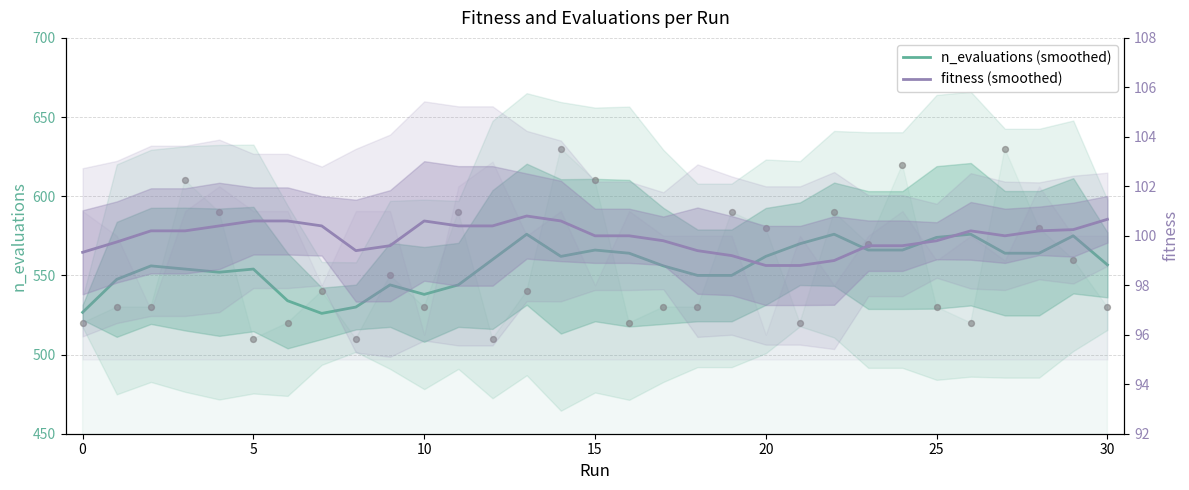

At which category is the sum across all series the highest?

13